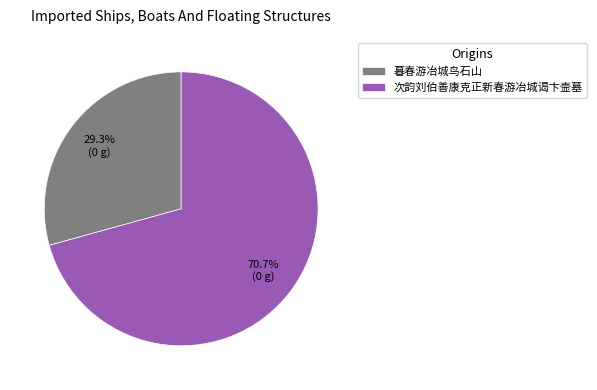

Combined, do 暮春游冶城鸟石山 and 次韵刘伯善康克正新春游冶城谒卞壸墓 account for over 50%?

Yes